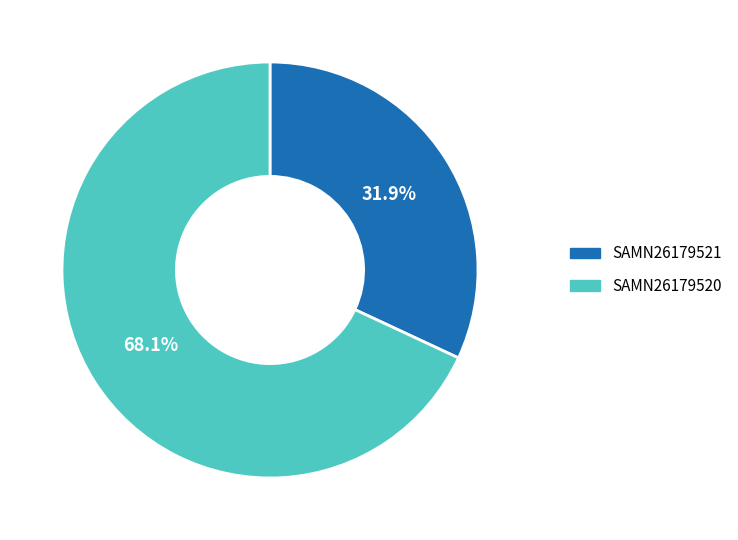

Which slice represents more than half of the pie?

SAMN26179520